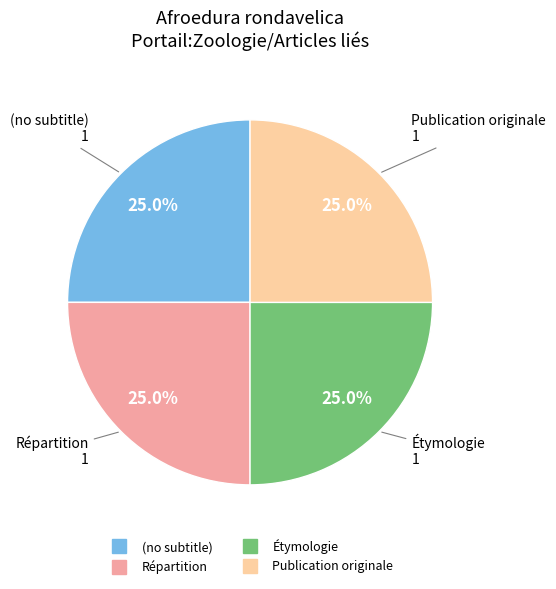

To the nearest percent, what percentage of the pie is Publication originale?

25%